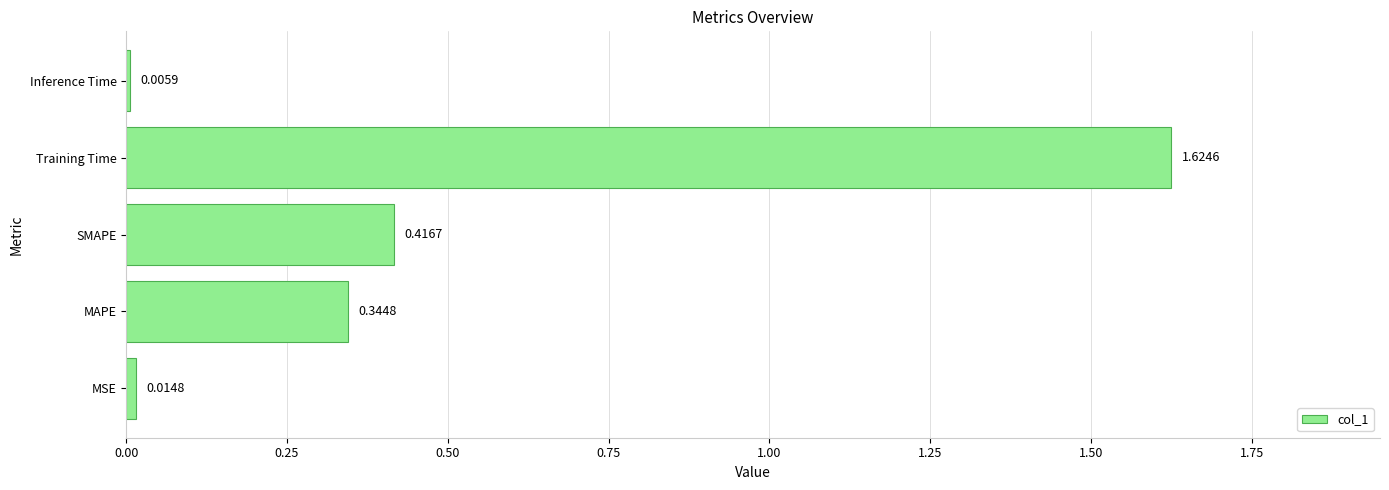

Which label corresponds to the largest value in the chart?

Training Time